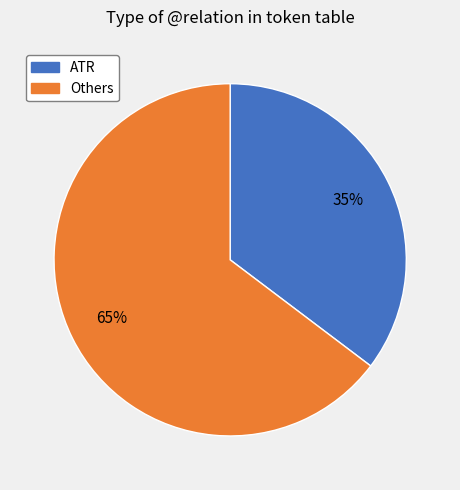

To the nearest percent, what is the average slice percentage?

50%